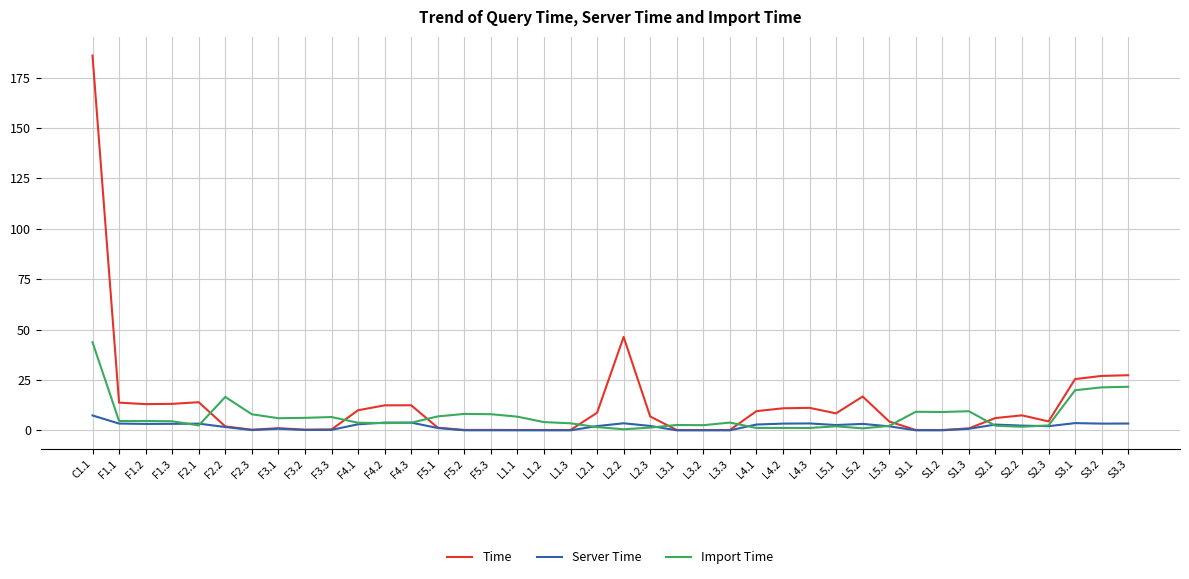

Which series has the widest spread of values?

Time